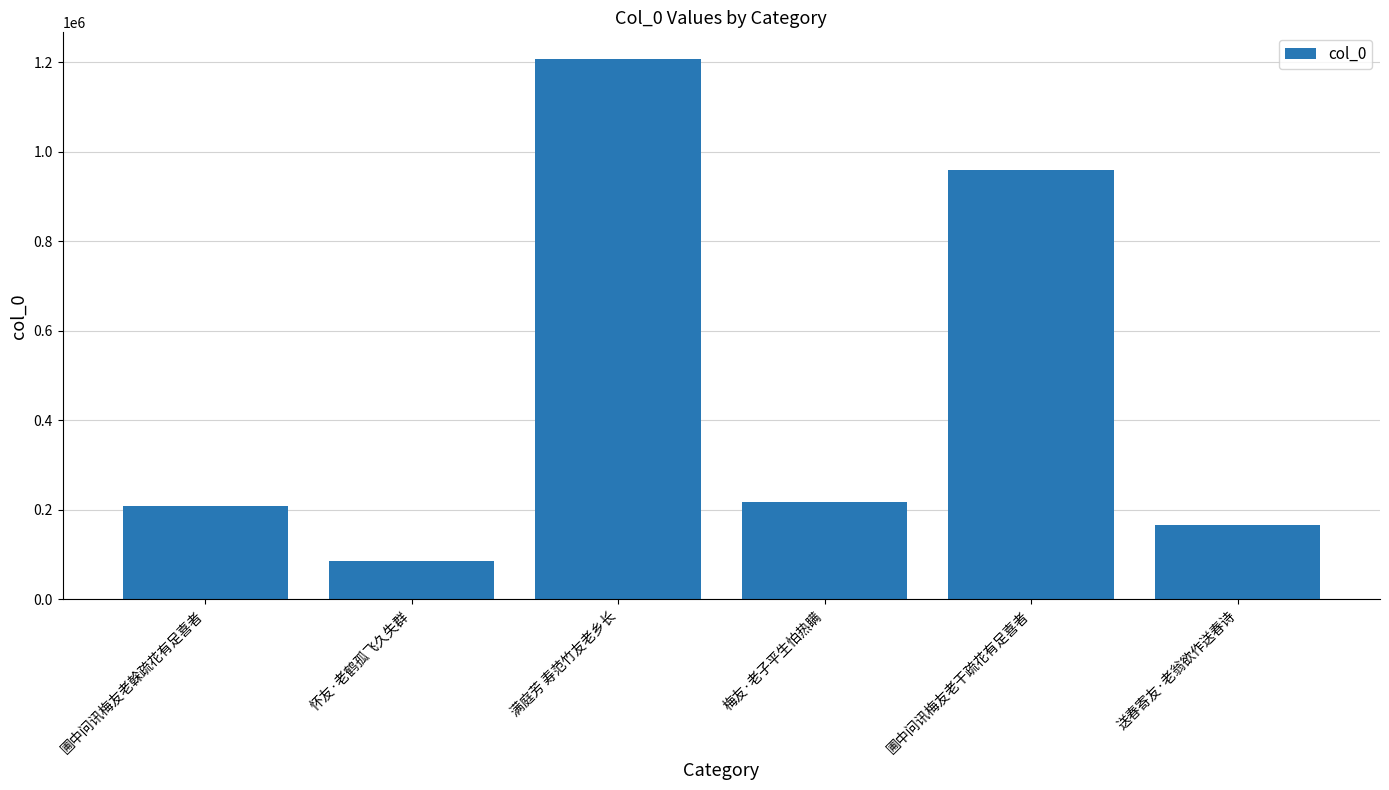

What is the value of the 1st bar from the left?

209147